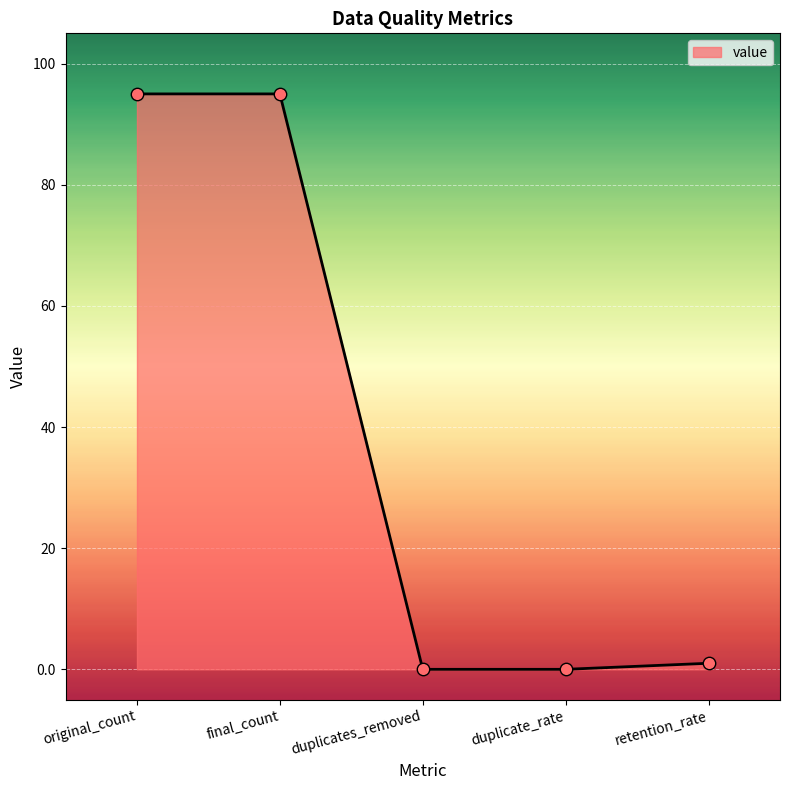

Which has a higher value, final_count or retention_rate?

final_count